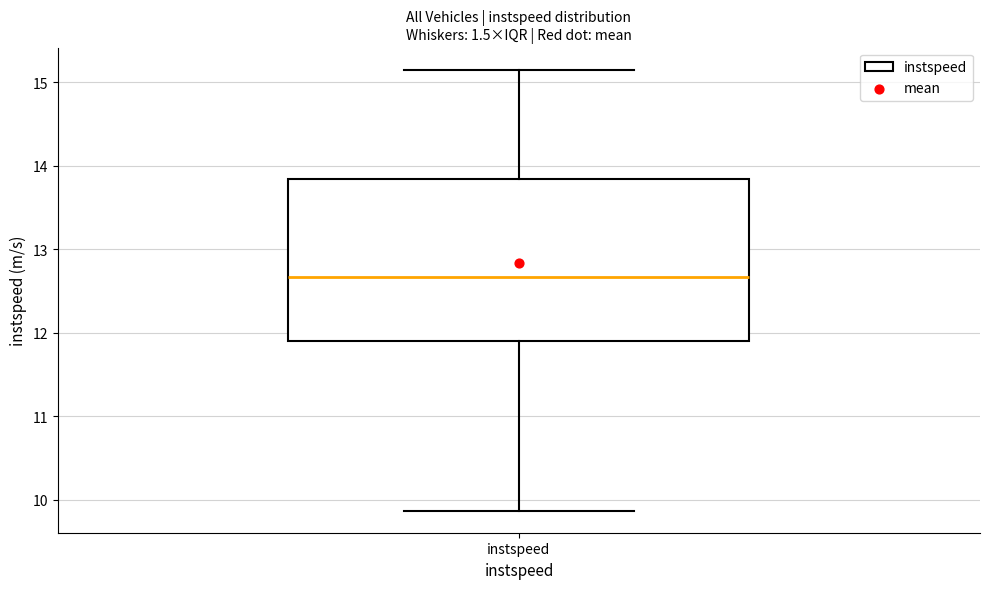

Read this box plot against the y-axis: the position of the median line, the range covered by the box, and the ends of both whiskers. The values are not printed on the chart, so give them approximately, as read against the axis.

median 12.7, box 11.9 to 13.8, whiskers 9.9 to 15.1